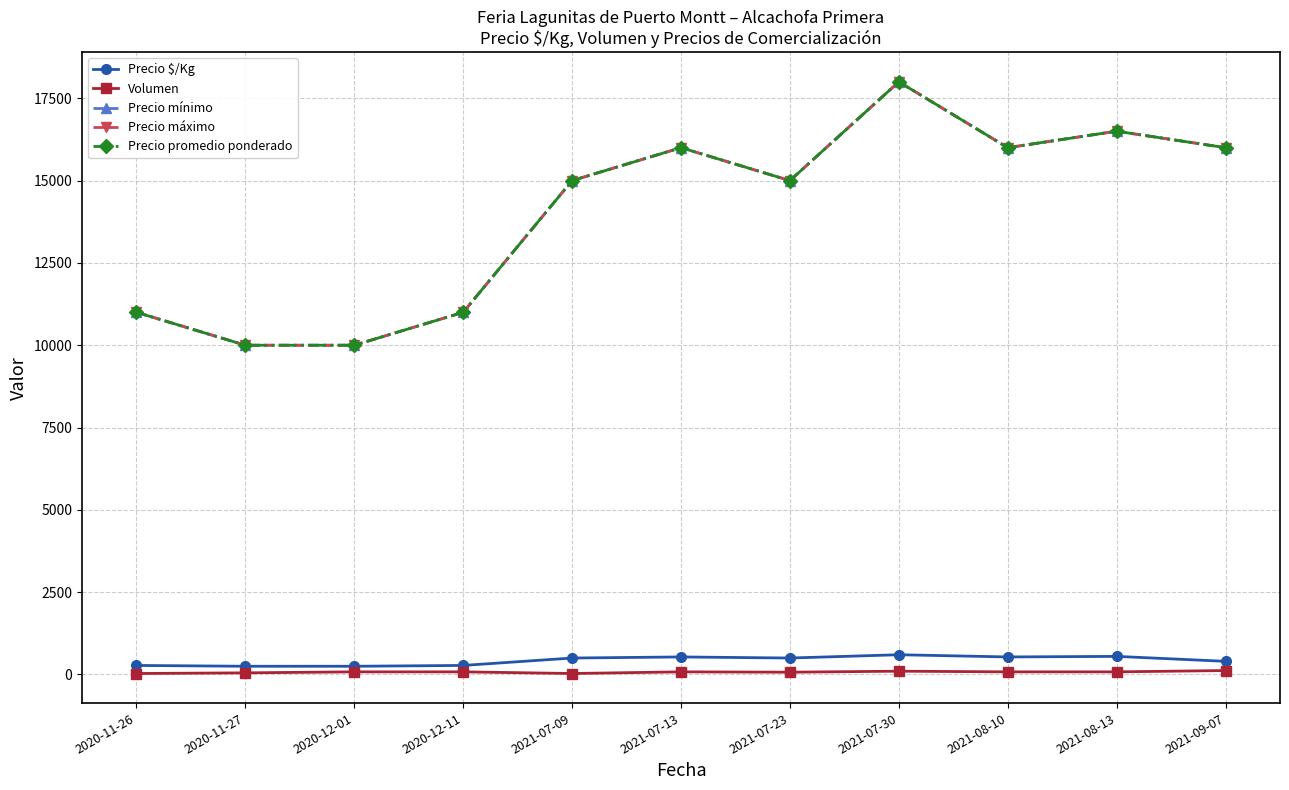

What is the maximum value for Precio mínimo?

18000